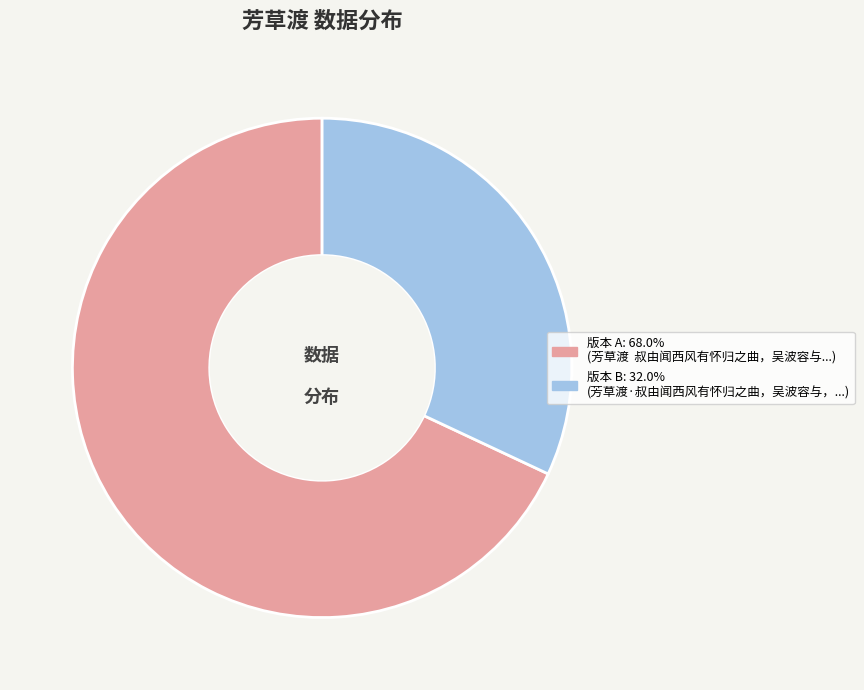

Does any single category account for the majority?

Yes